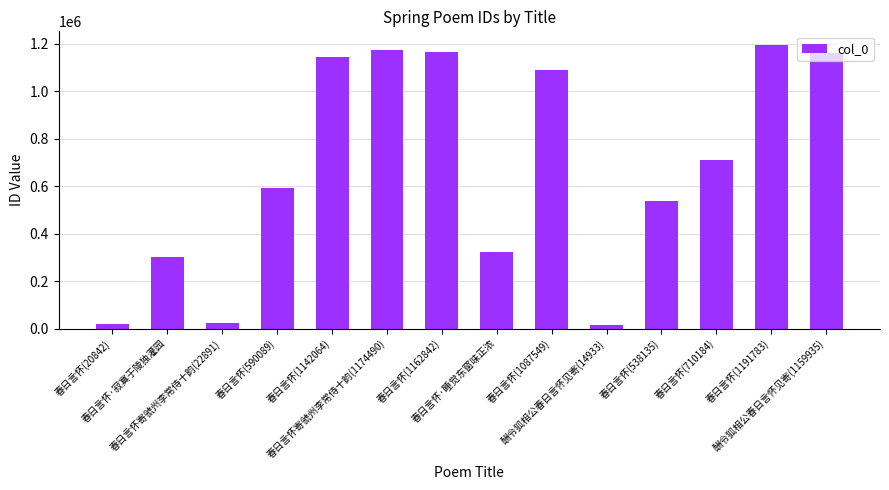

What is the greatest value displayed?

1191783